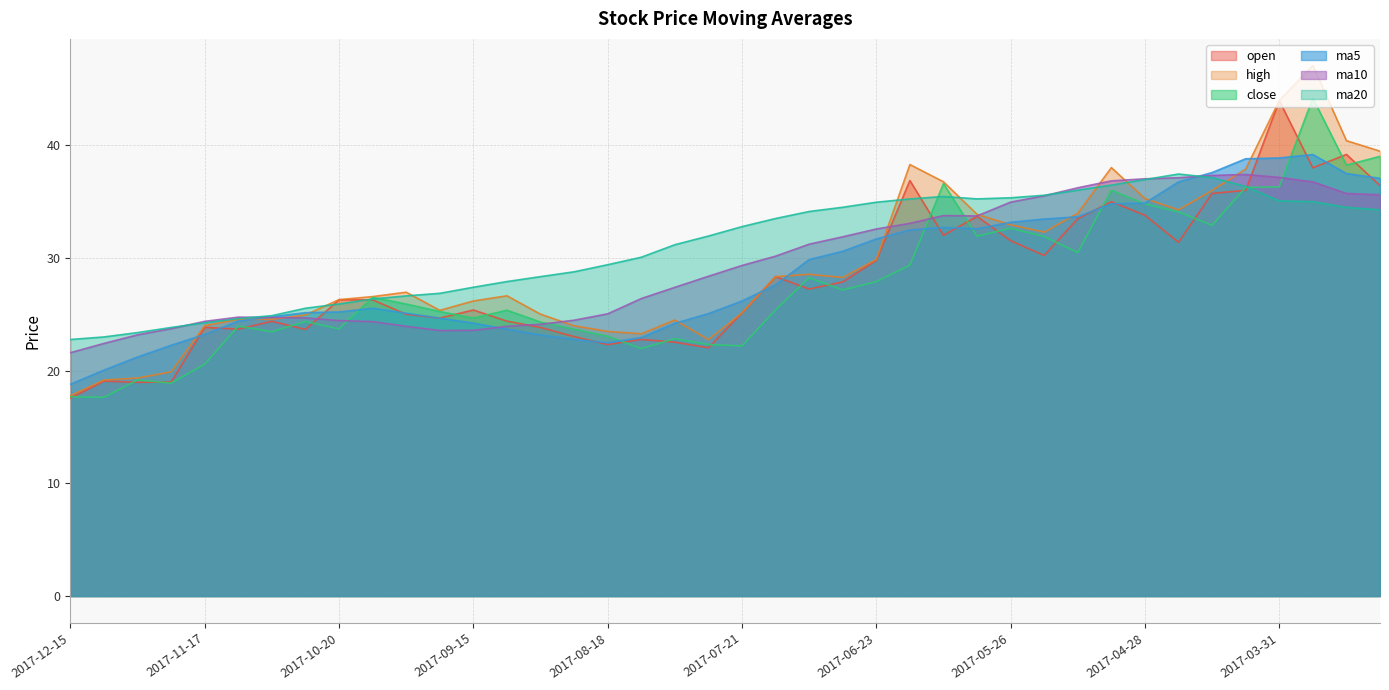

Is the value of open at 2017-04-21 greater than the value of close at 2017-10-13?

Yes